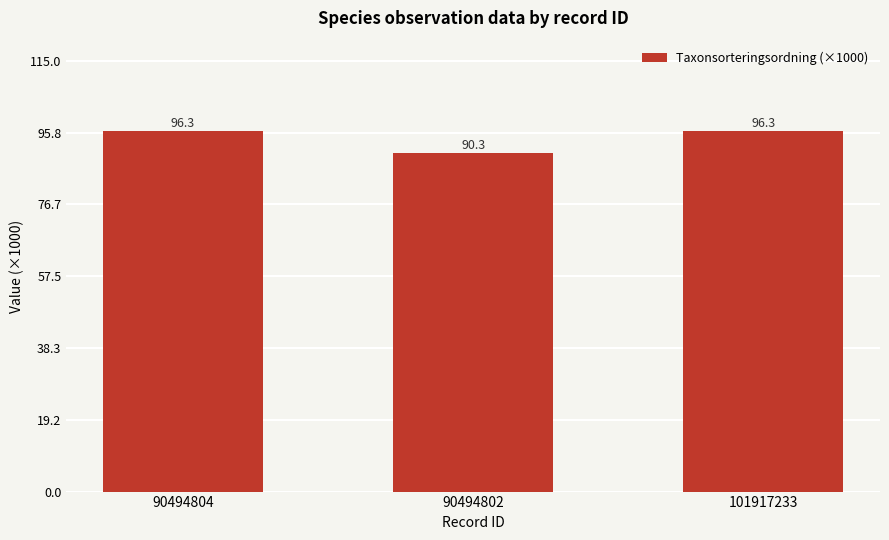

How many bars are there in total?

3